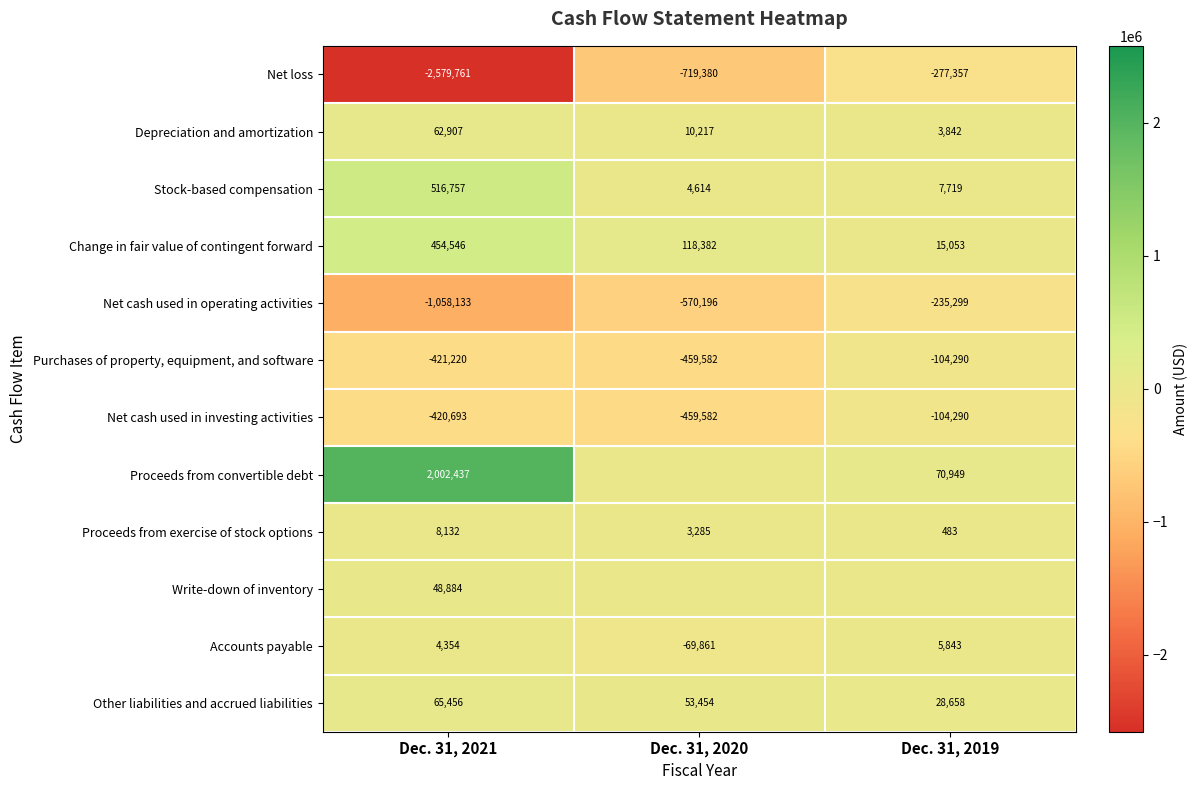

The value of Stock-based compensation at Dec. 31, 2021 is 516757. True or false?

True